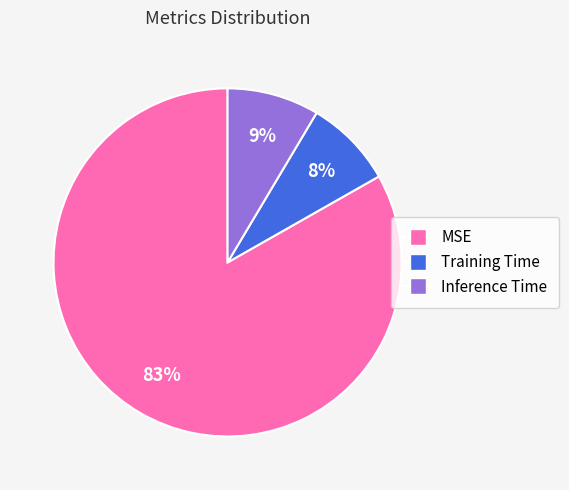

The MSE slice represents 83% of the pie. True or false?

True